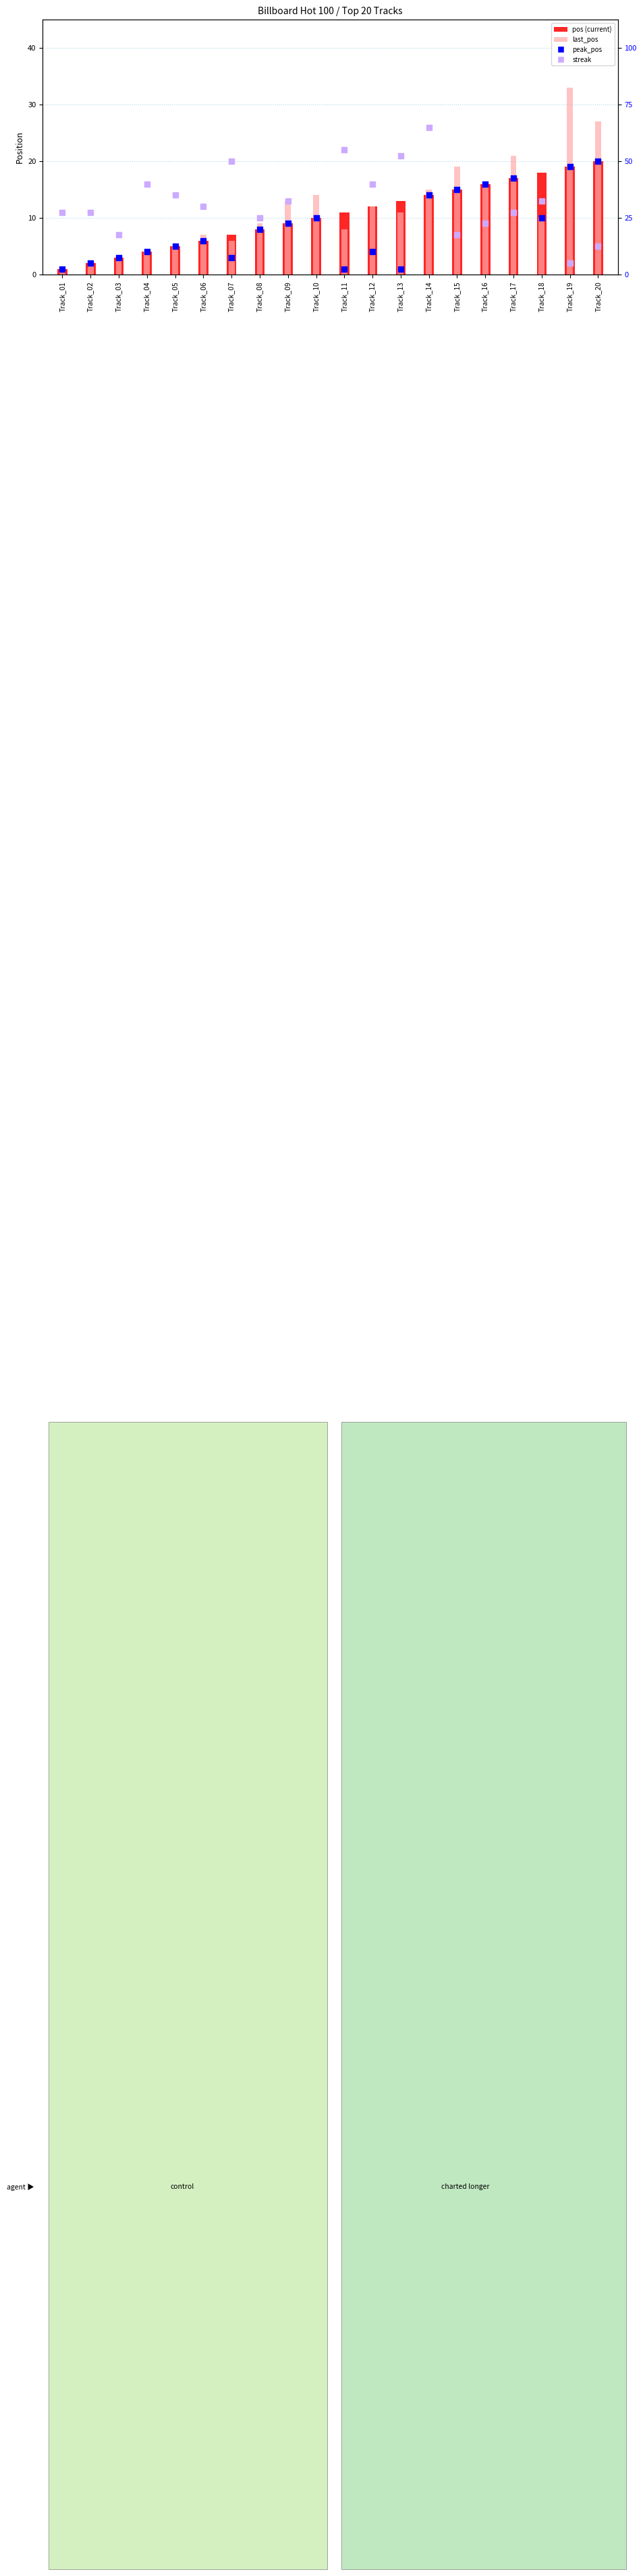

Which series has the largest total across all categories?

streak